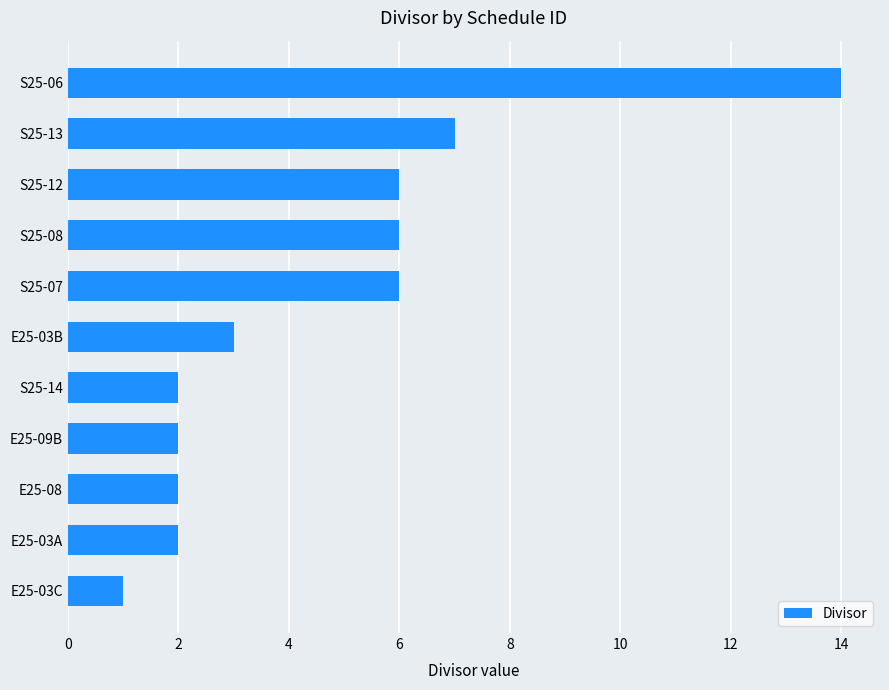

Are the bars horizontal?

Yes